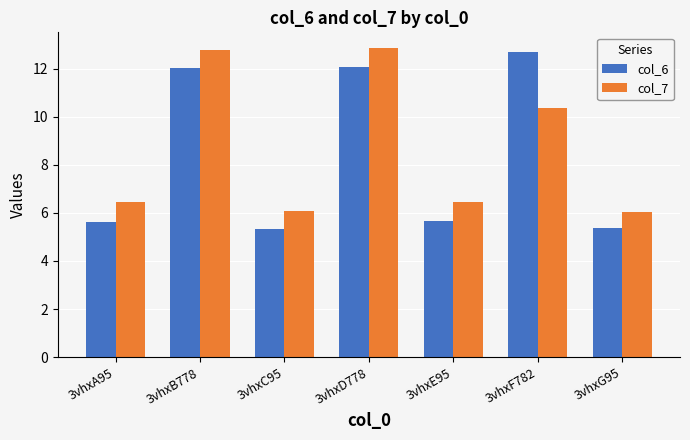

What is the total value across all series at 3vhxD778?

24.9